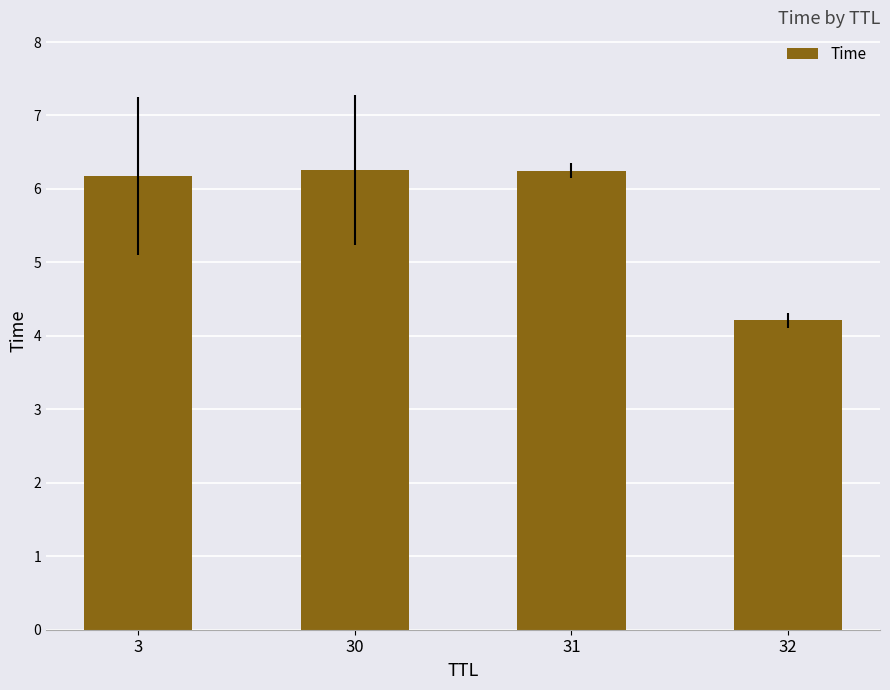

The chart shows a value of 6.2 at 31. True or false?

True